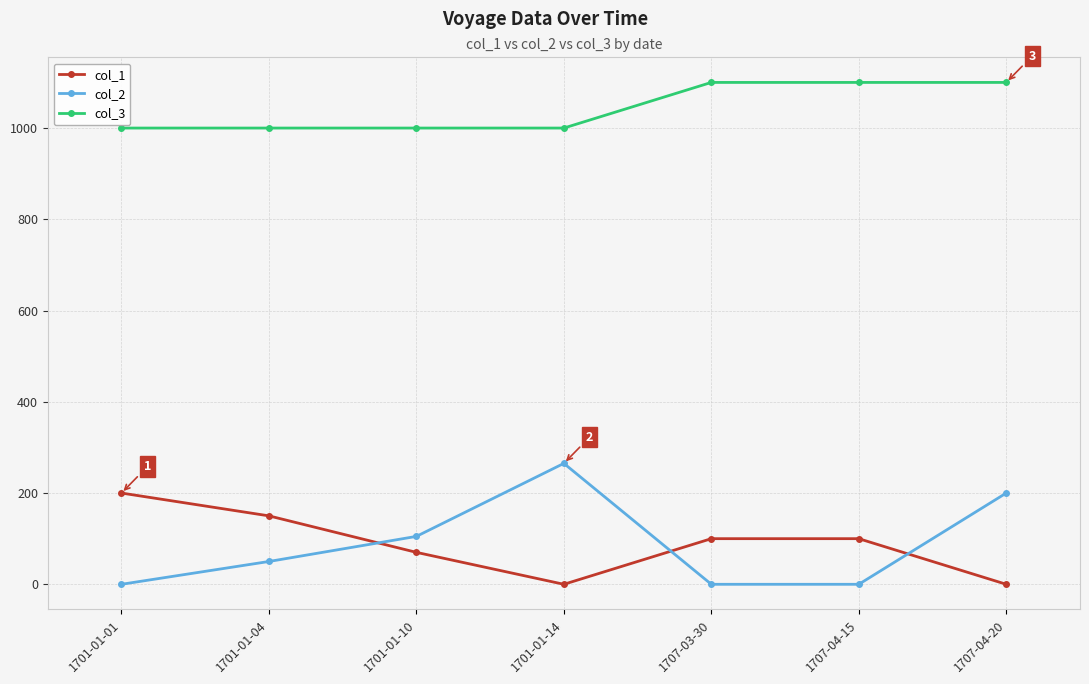

Reading right to left, list all the values displayed in this chart.

col_1: 0	100	100	0	70	150	200
col_2: 200	0	0	265	105	50	0
col_3: 1100	1100	1100	1000	1000	1000	1000